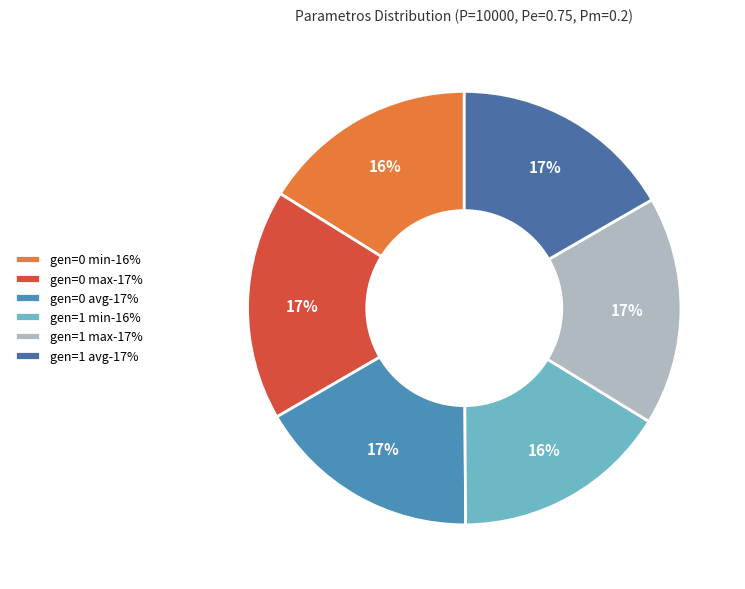

How many slices are in this pie chart?

6